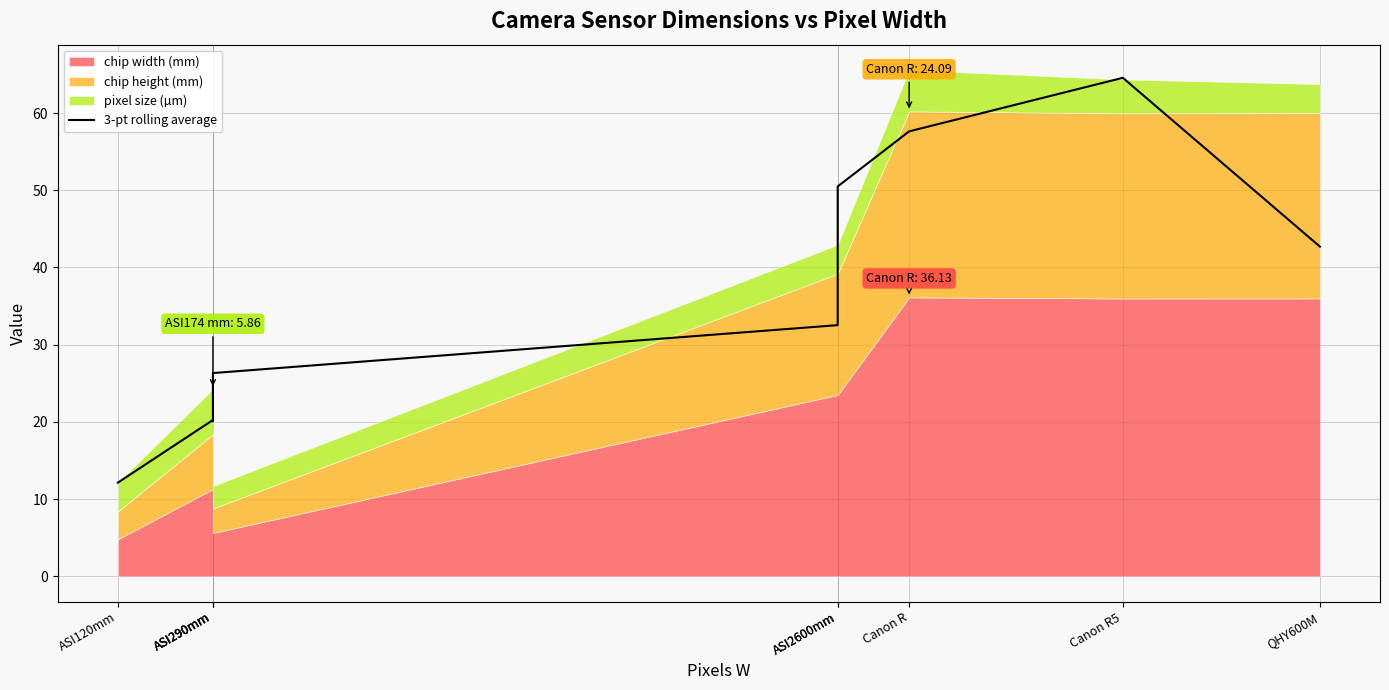

What is the difference between the maximum and minimum values?

52.4